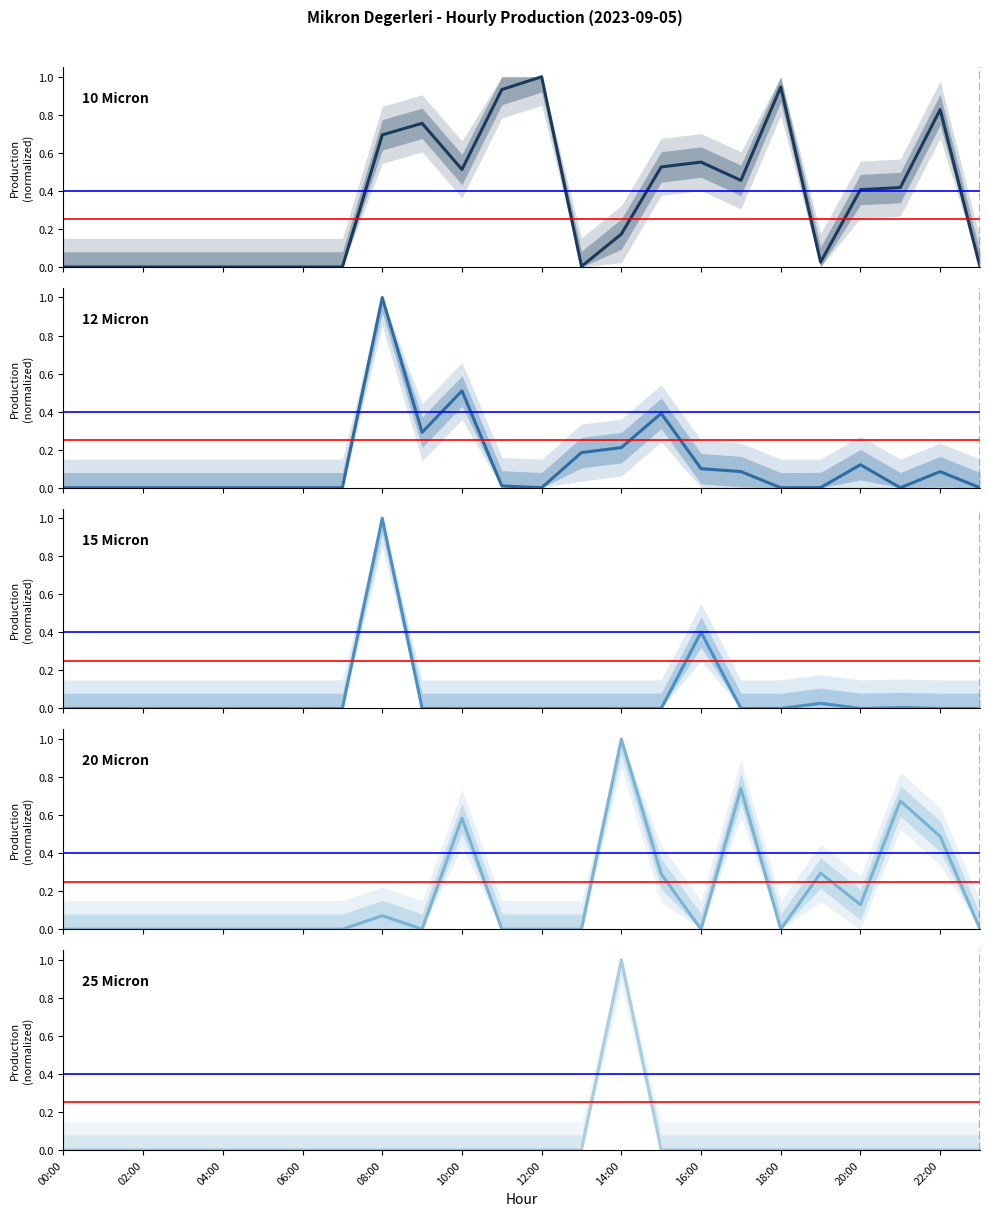

Is this an area chart (filled region under the line)?

No